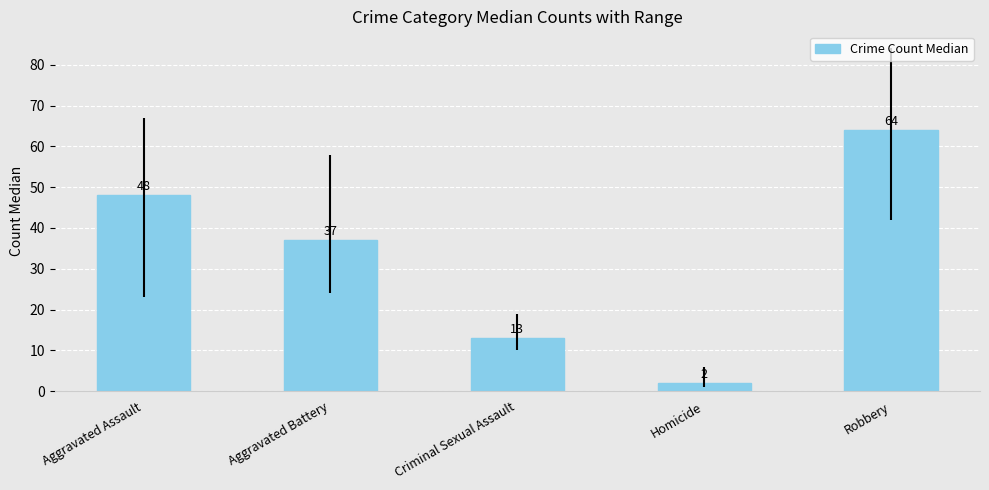

Between Homicide and Aggravated Battery, which is larger?

Aggravated Battery